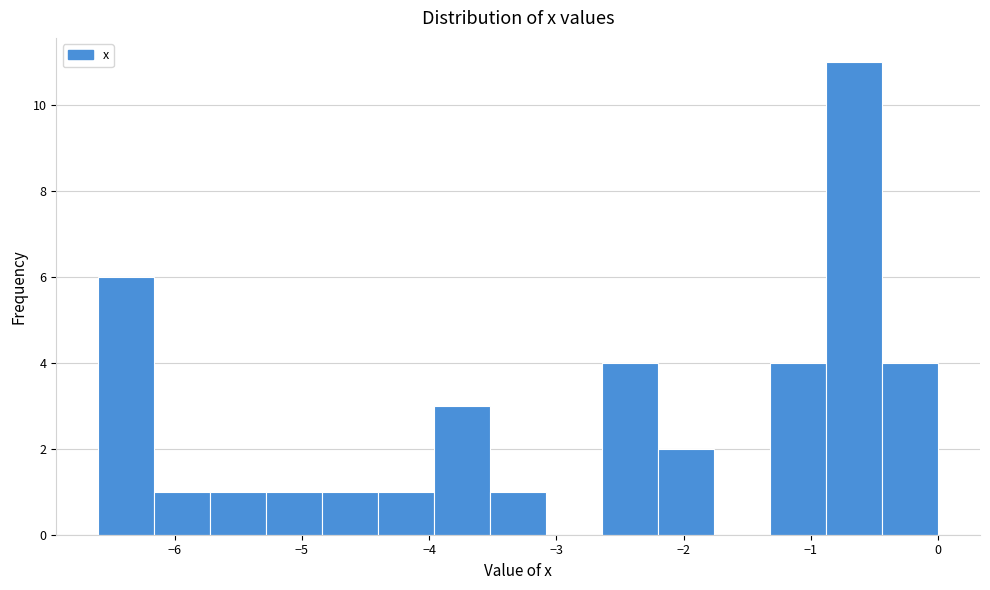

Reading left to right, list every bar in this chart as the range it spans on the x-axis followed by its height. Neither the bar edges nor the heights are printed on the chart, so give them approximately, as read against the axes.

-6.60 to -6.16: 6
-6.16 to -5.72: 1
-5.72 to -5.28: 1
-5.28 to -4.84: 1
-4.84 to -4.40: 1
-4.40 to -3.96: 1
-3.96 to -3.52: 3
-3.52 to -3.08: 1
-3.08 to -2.64: 0
-2.64 to -2.20: 4
-2.20 to -1.76: 2
-1.76 to -1.32: 0
-1.32 to -0.88: 4
-0.88 to -0.44: 11
-0.44 to 0.00: 4